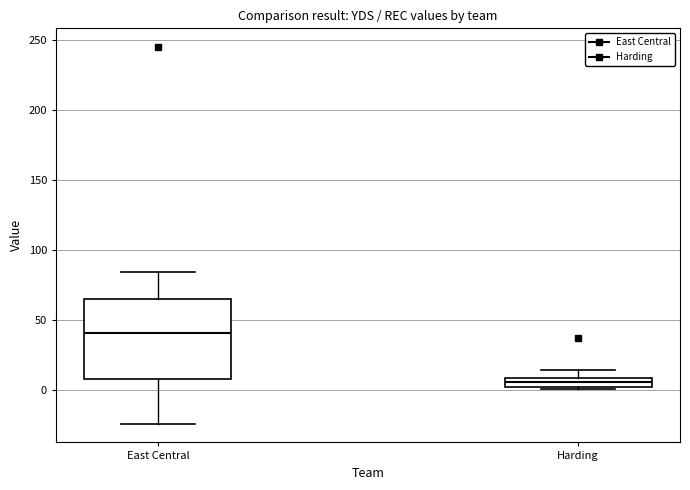

Where is the lower edge of the box for Harding on the y-axis? The values are not printed on the chart, so give them approximately, as read against the axis.

5